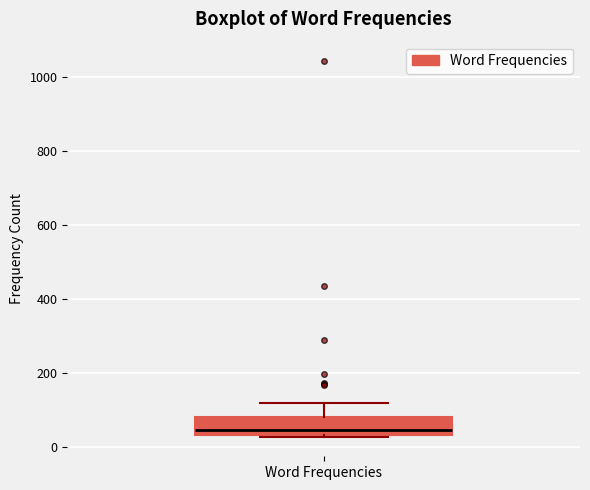

Where does the upper whisker of the box for Word Frequencies end on the y-axis? The values are not printed on the chart, so give them approximately, as read against the axis.

120